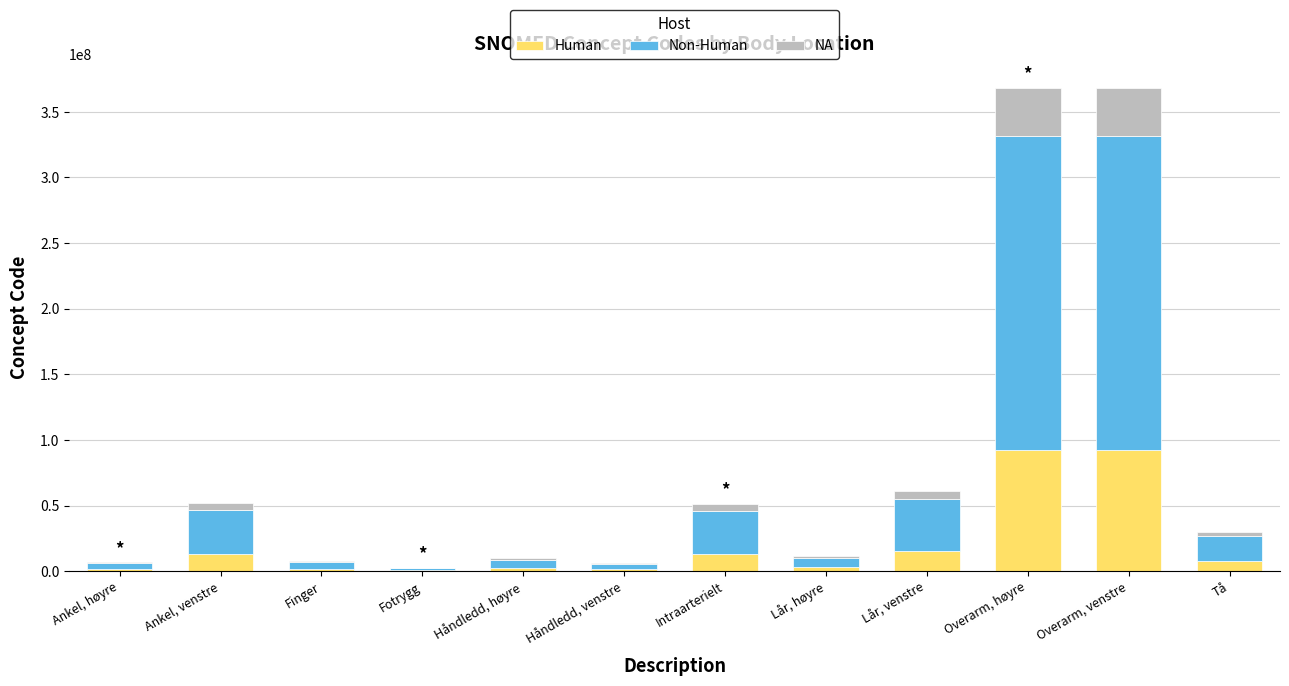

What is the total value across all series at Overarm, høyre?

368209003.0